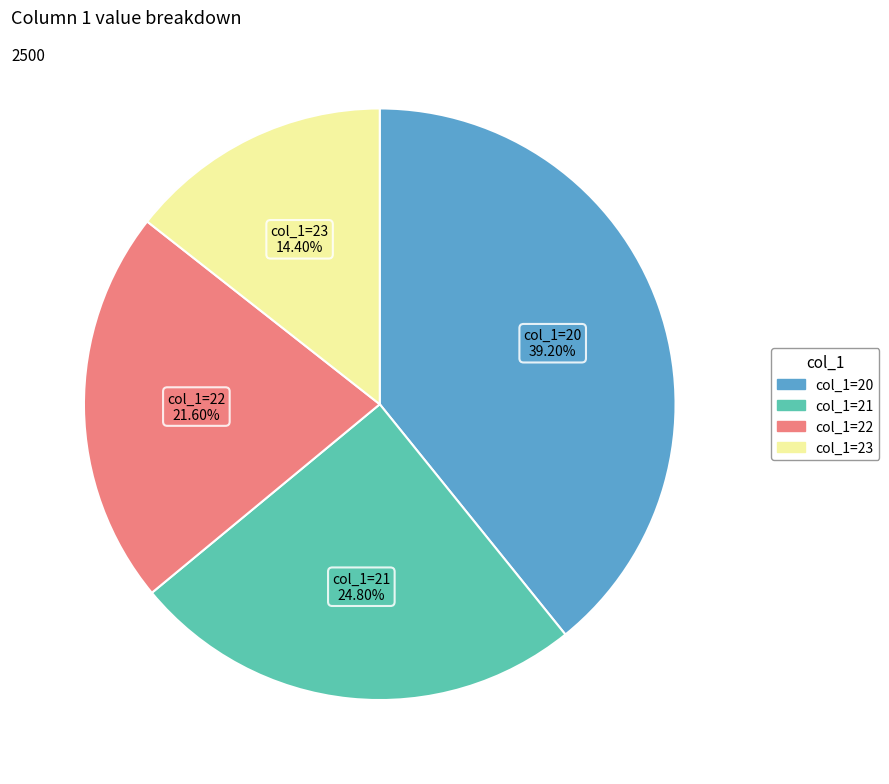

Is there a majority slice in this chart?

No